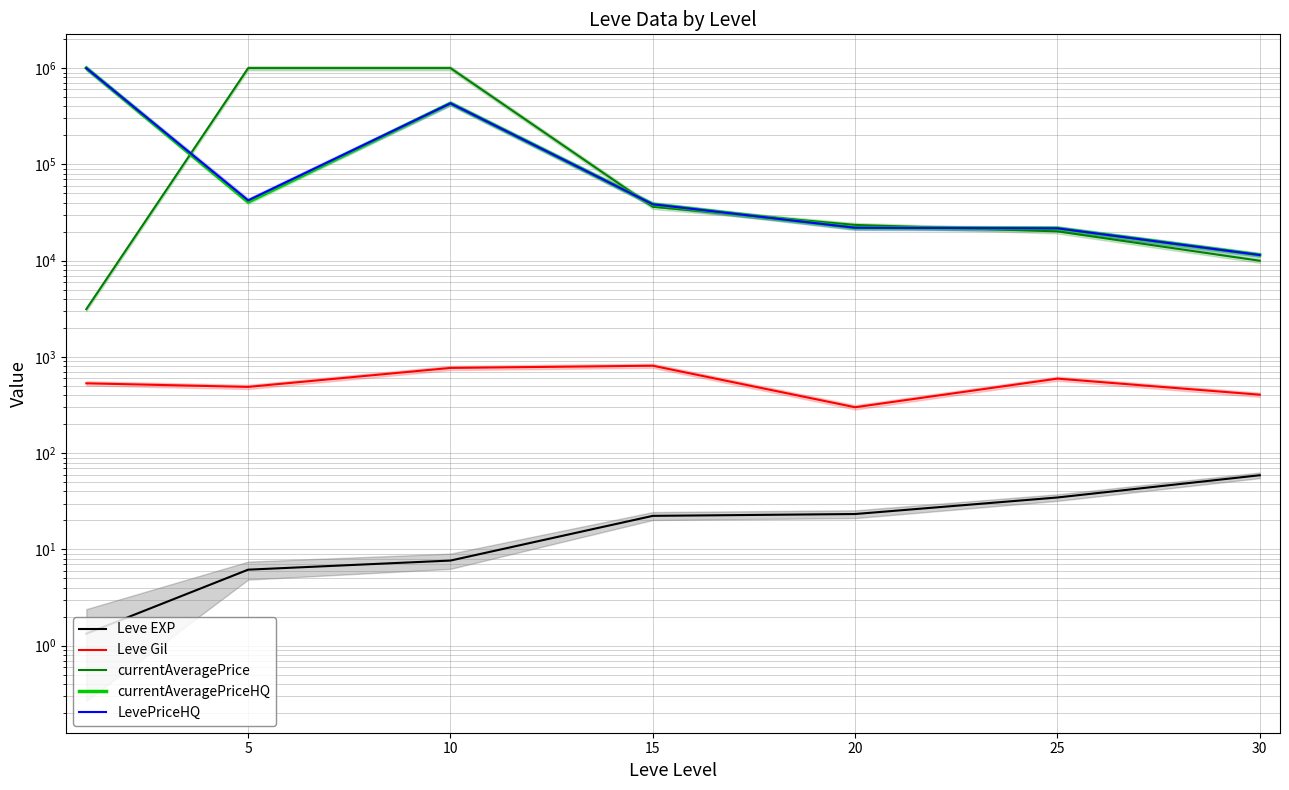

Which label corresponds to the largest value in the chart?

5